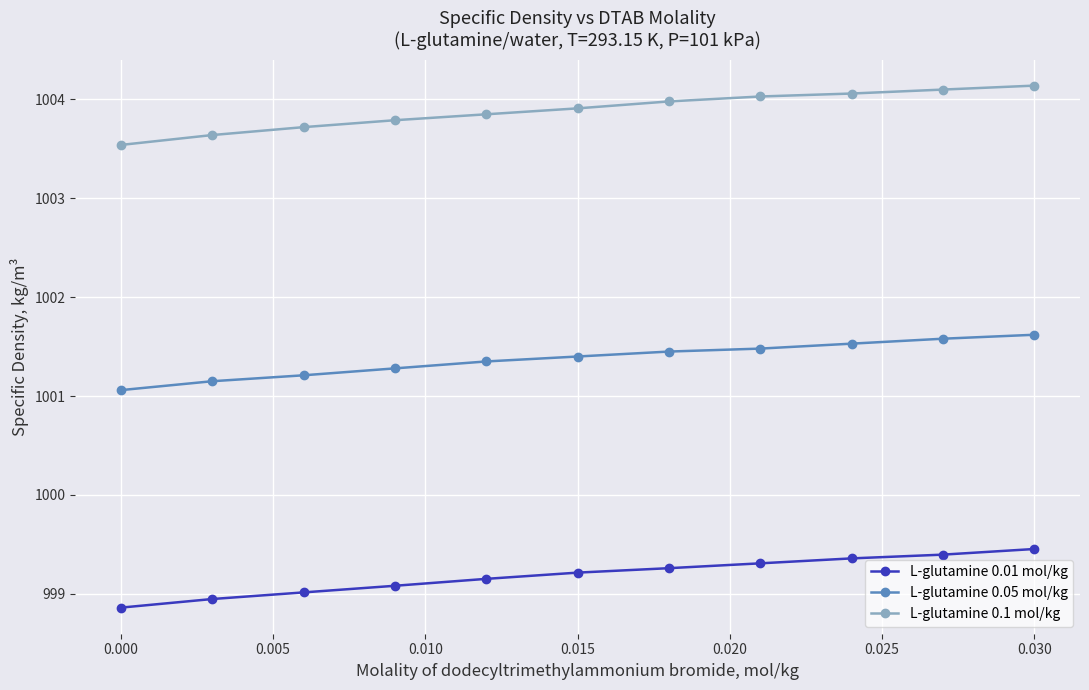

What is the sum of all L-glutamine 0.05 mol/kg values?

11015.1